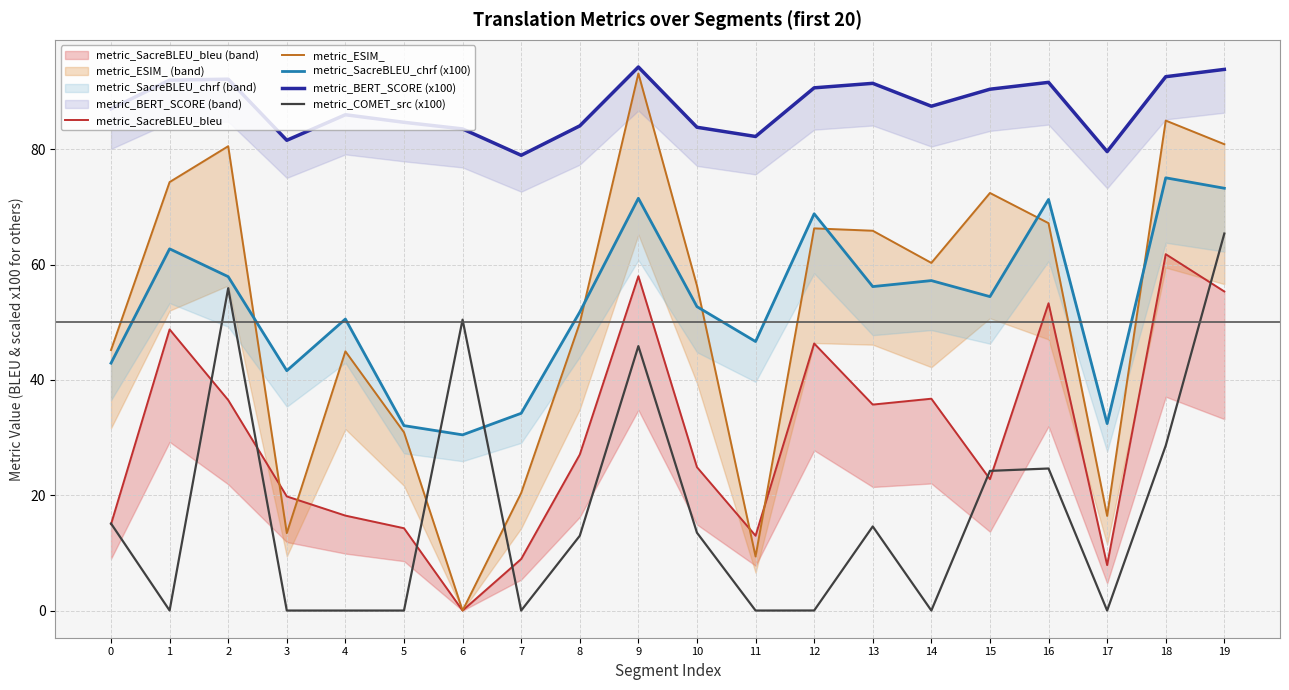

What is the maximum value for metric_SacreBLEU_bleu?

61.8